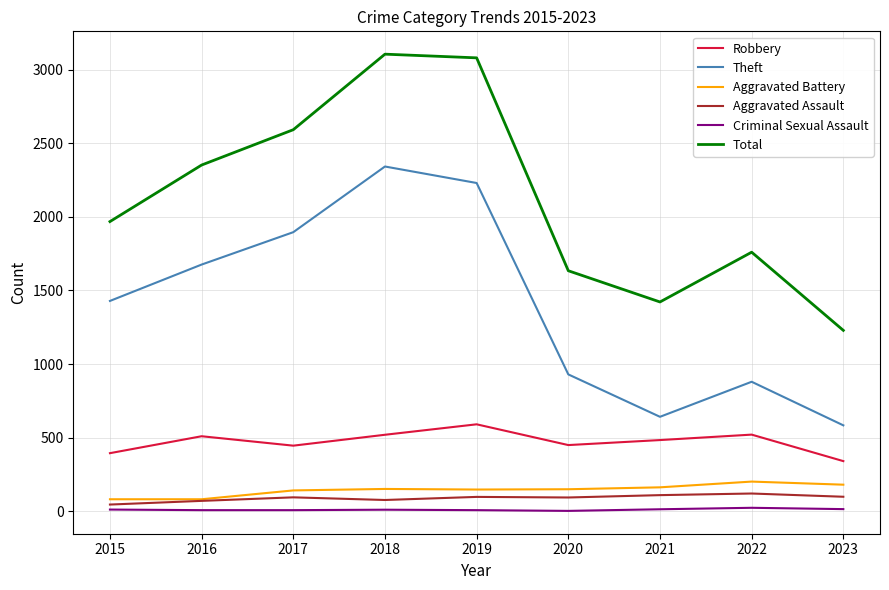

What is the total value across all series at 2016?

4699